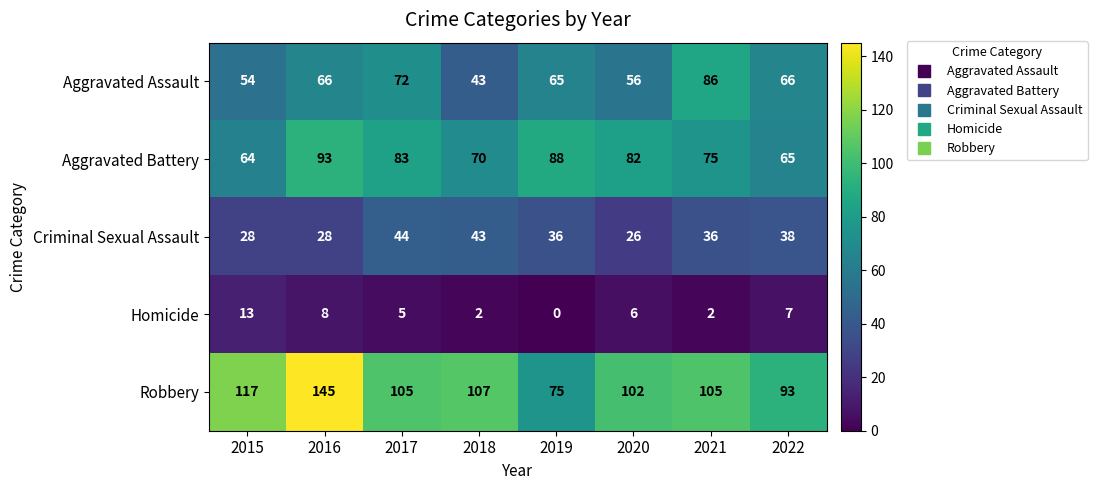

At which category does the chart reach its peak across all series?

2016